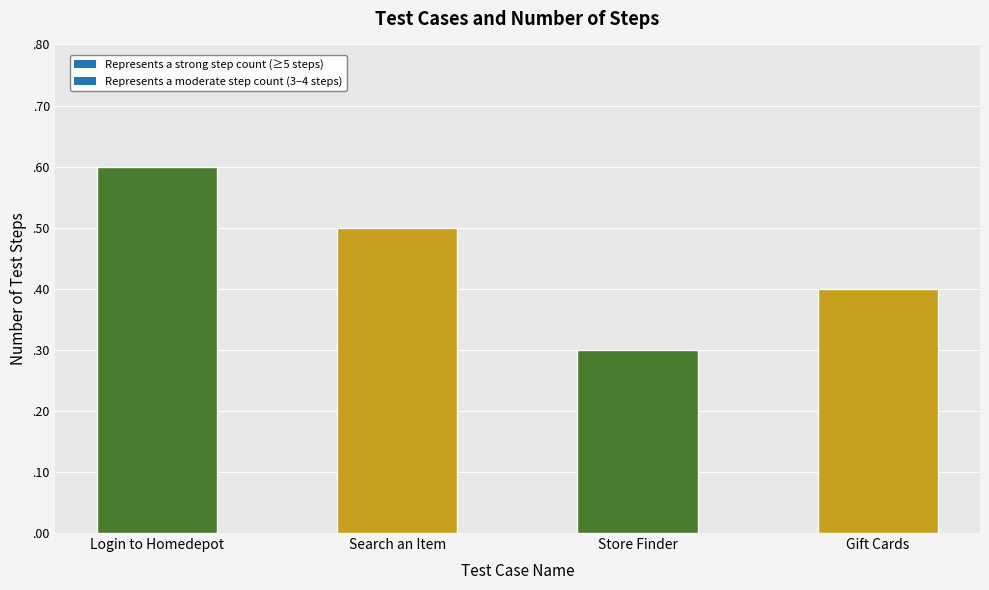

Where is the data nearest to the value 4?

Gift Cards